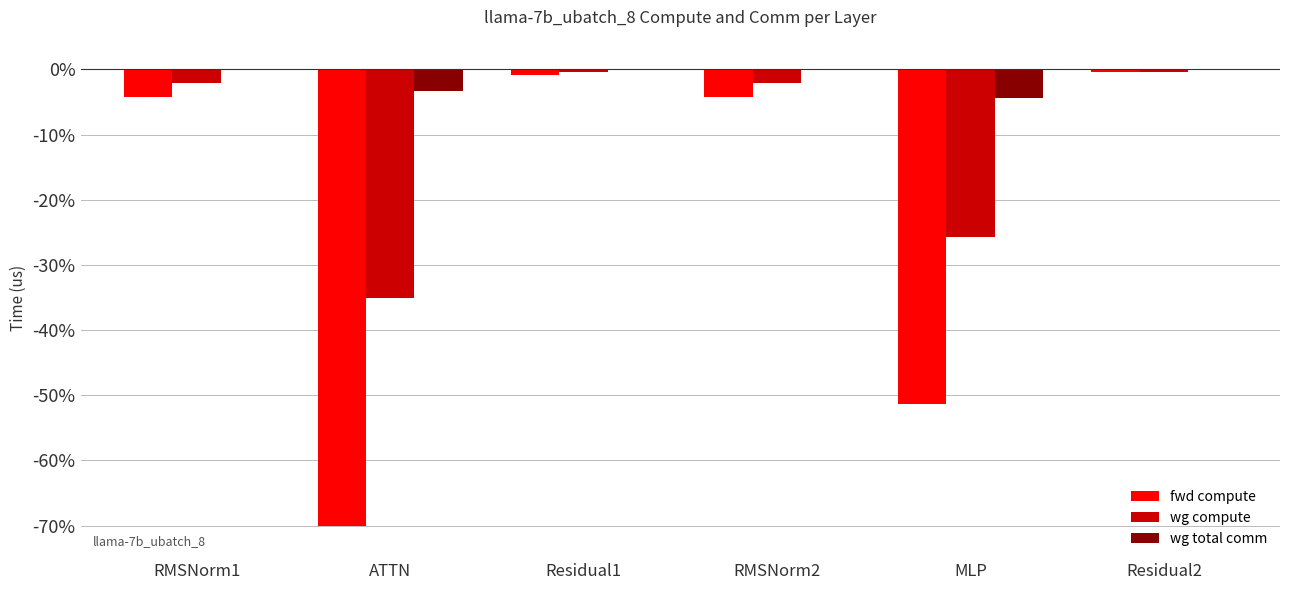

Count the number of data series in this chart.

3